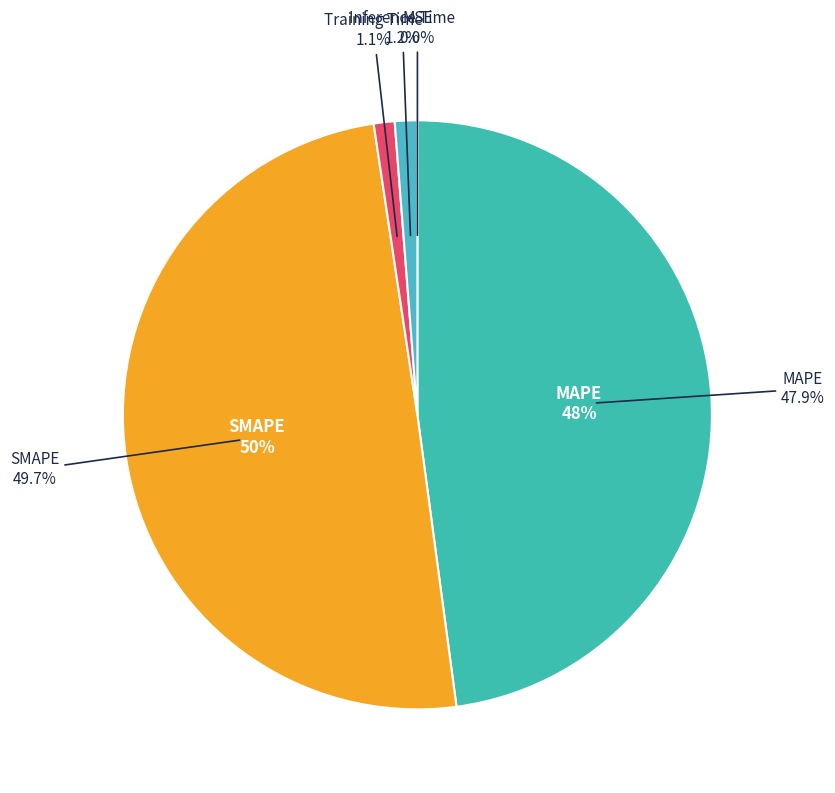

To the nearest percent, what is the difference between the Training Time and SMAPE slice percentages?

49%